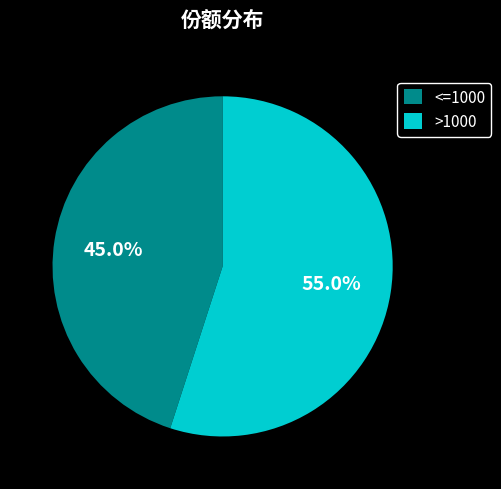

What is the largest slice in the pie chart?

>1000